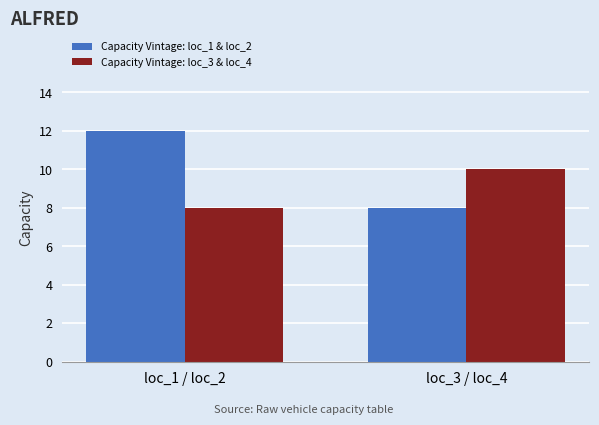

Between loc_1 / loc_2 and loc_3 / loc_4, which series saw the biggest shift?

Capacity Vintage: loc_1 & loc_2